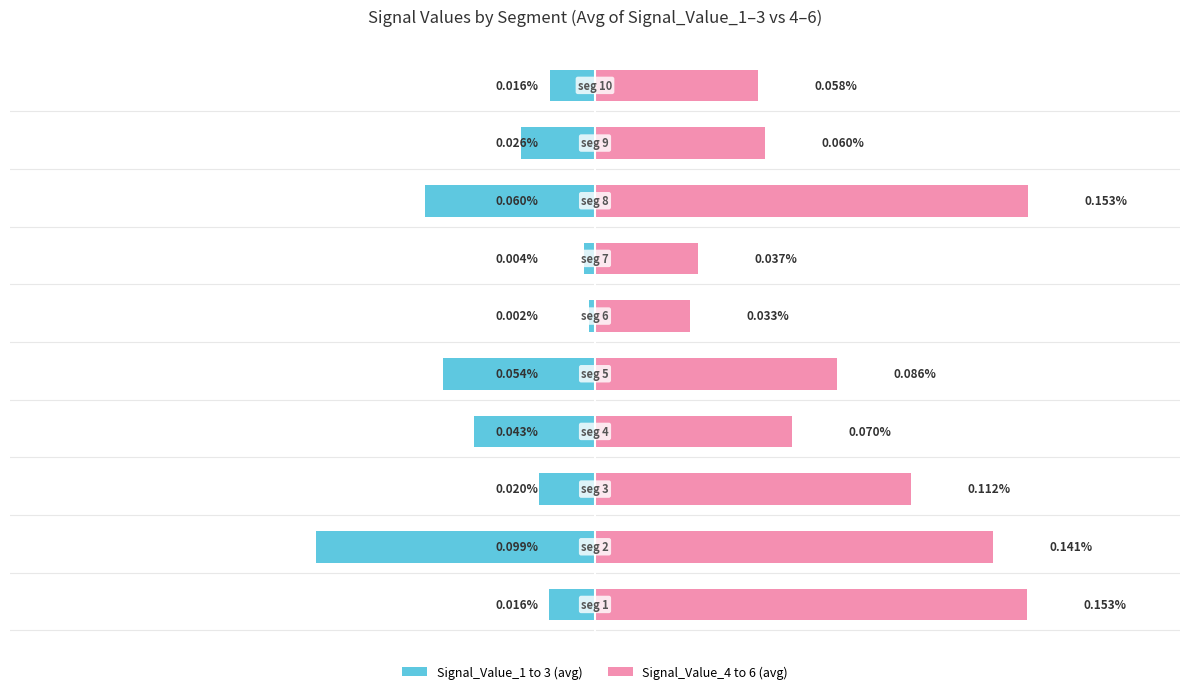

Reading right to left, list all the values displayed in this chart.

Signal_Value_1 to 3 (avg): -0.0	-0.0	-0.1	-0.0	-0.0	-0.1	-0.0	-0.0	-0.1	-0.0
Signal_Value_4 to 6 (avg): 0.1	0.1	0.2	0.0	0.0	0.1	0.1	0.1	0.1	0.2